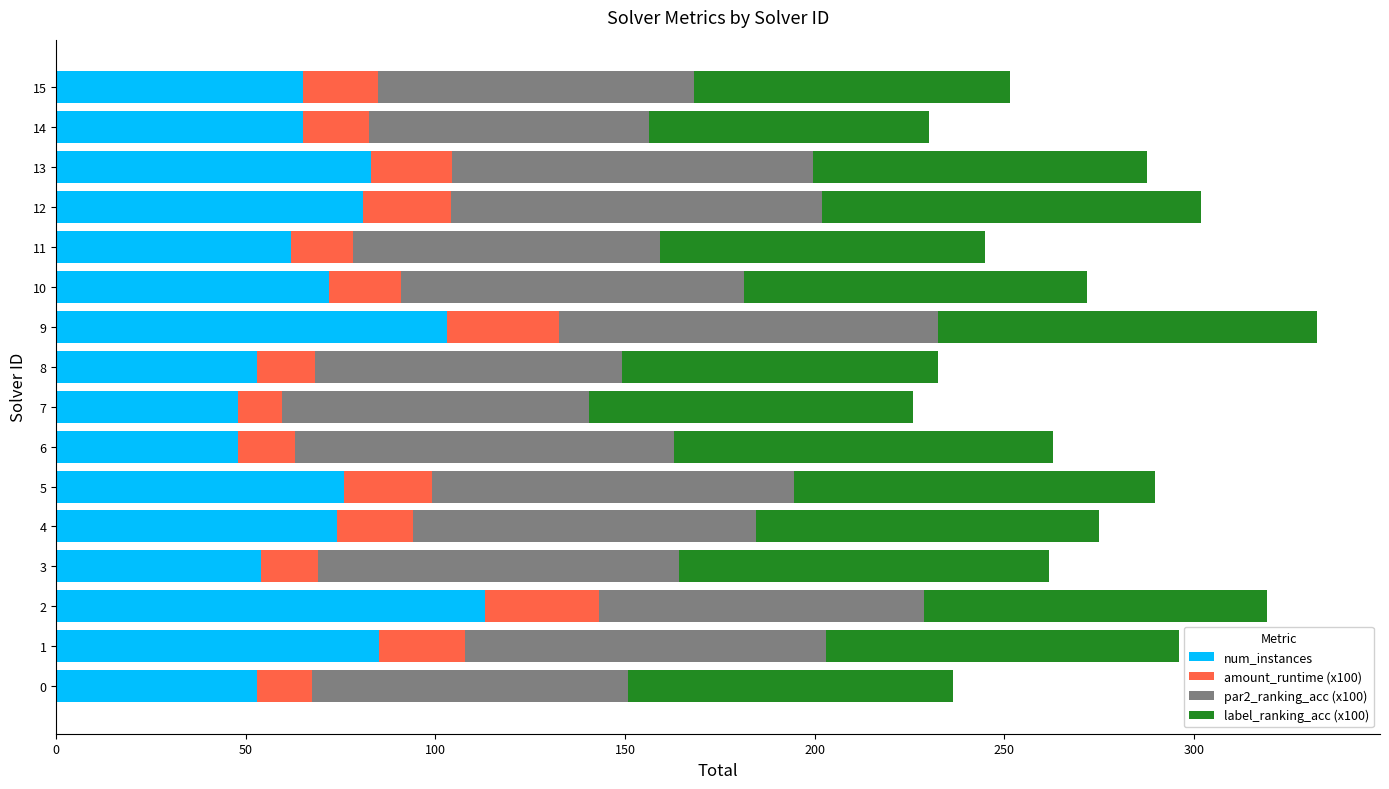

What is the minimum value for num_instances?

48.0